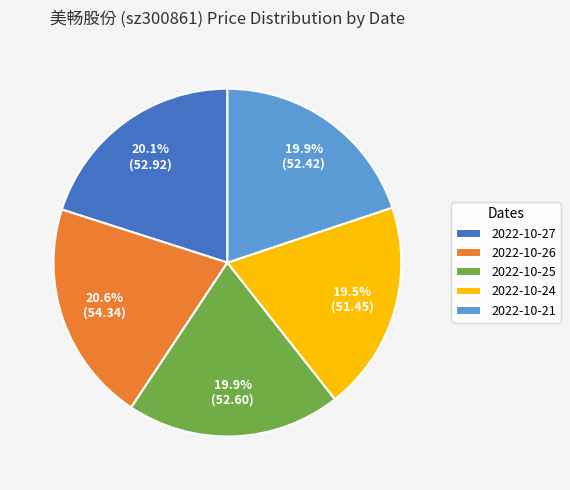

What is the largest slice in the pie chart?

2022-10-26